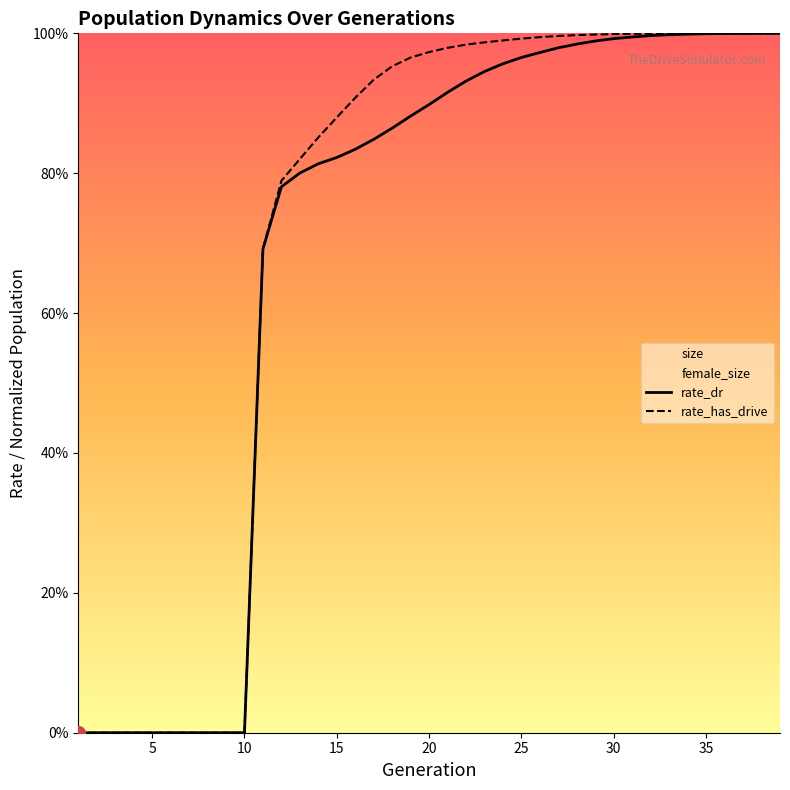

How many lines are shown in the chart?

2